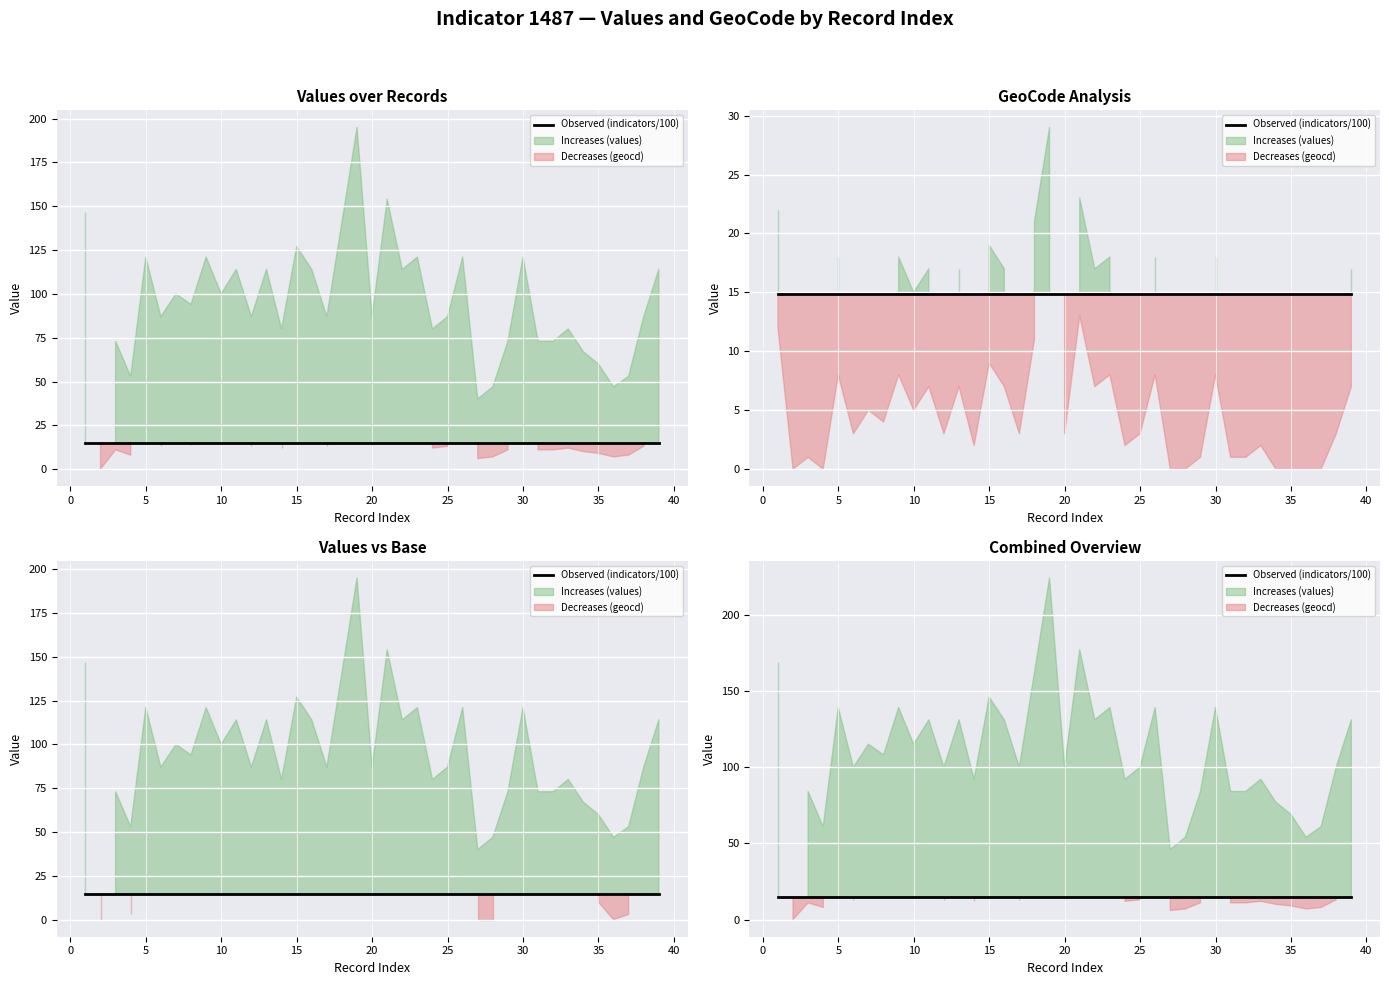

Which label corresponds to the smallest value in the chart?

2